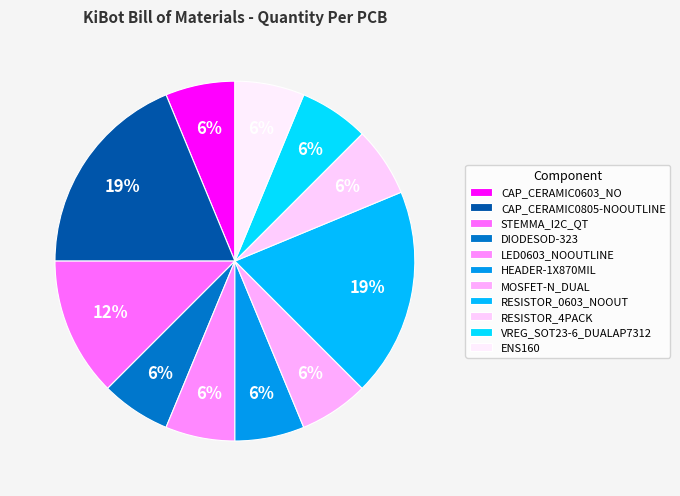

How much of the chart is everything except RESISTOR_4PACK?

93.8%